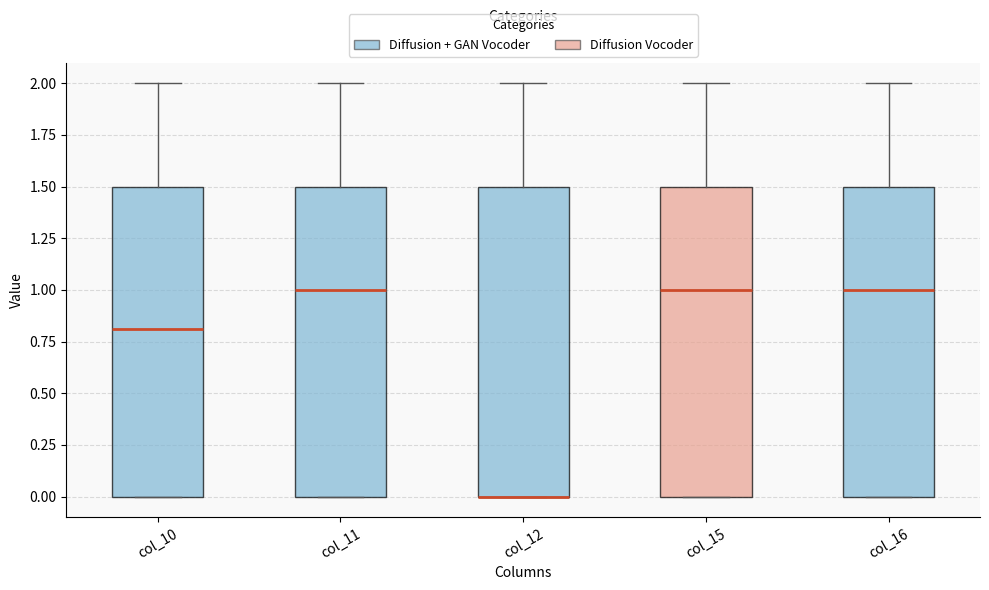

Reading left to right, read every box against the y-axis: the position of its median line, the range the box covers, and the ends of its whiskers. The values are not printed on the chart, so give them approximately, as read against the axis.

col_10: median 0.8, box 0.0 to 1.5, whiskers 0.0 to 2.0
col_11: median 1.0, box 0.0 to 1.5, whiskers 0.0 to 2.0
col_12: median 0.0 (drawn on the box's lower edge), box 0.0 to 1.5, whiskers 0.0 to 2.0
col_15: median 1.0, box 0.0 to 1.5, whiskers 0.0 to 2.0
col_16: median 1.0, box 0.0 to 1.5, whiskers 0.0 to 2.0